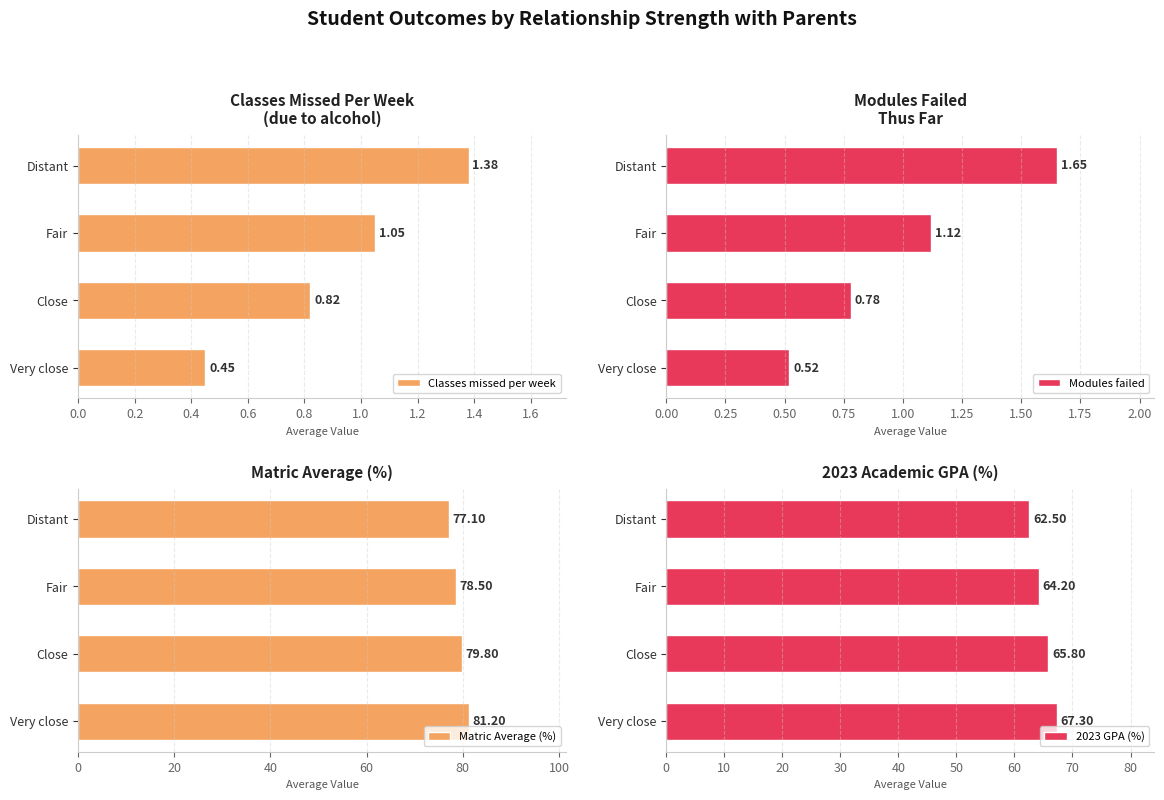

Rank the categories by Modules failed value from lowest to highest.

Very close, Close, Fair, Distant